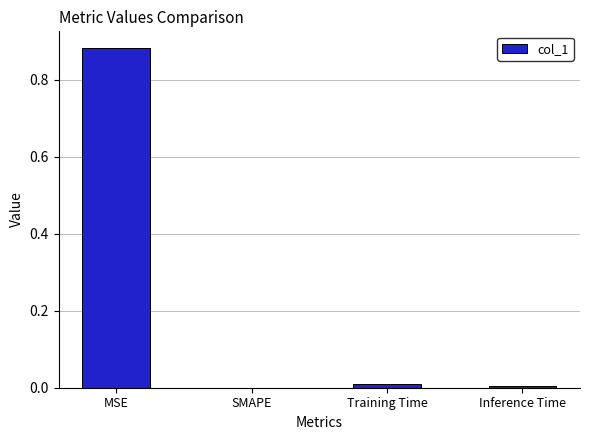

Which label corresponds to the largest value in the chart?

MSE